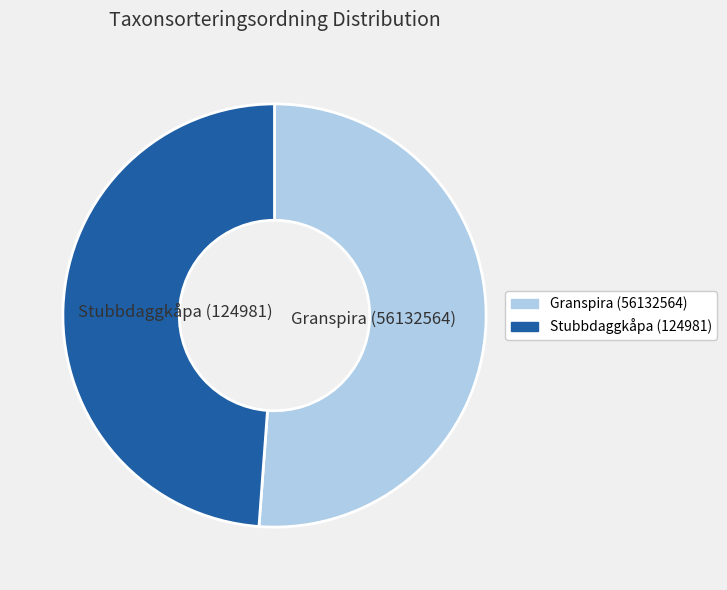

How many slices are in this pie chart?

2